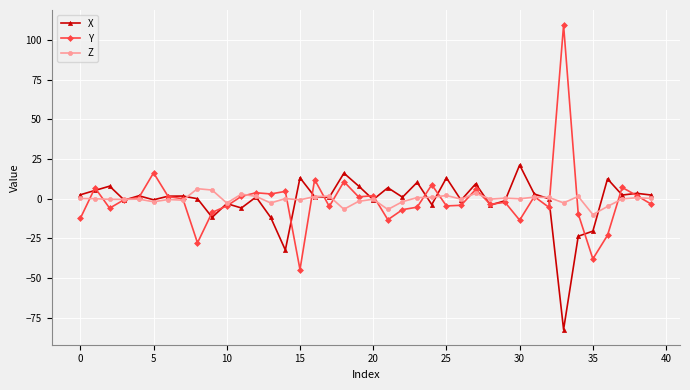

Which series has the largest range (max minus min)?

Y